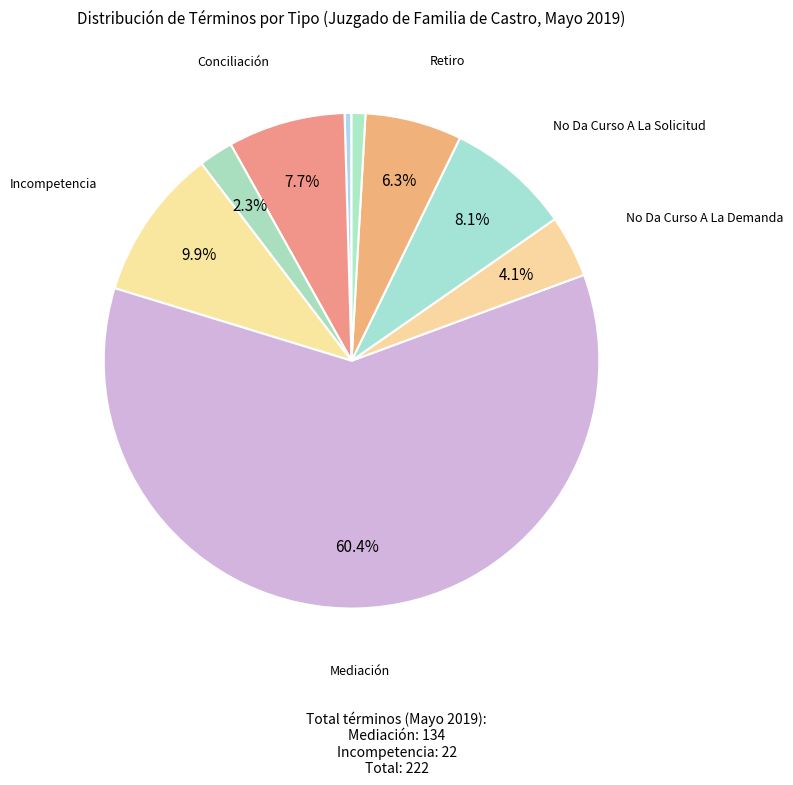

Which category has the smallest portion of the pie?

Abandono Del Procedimiento